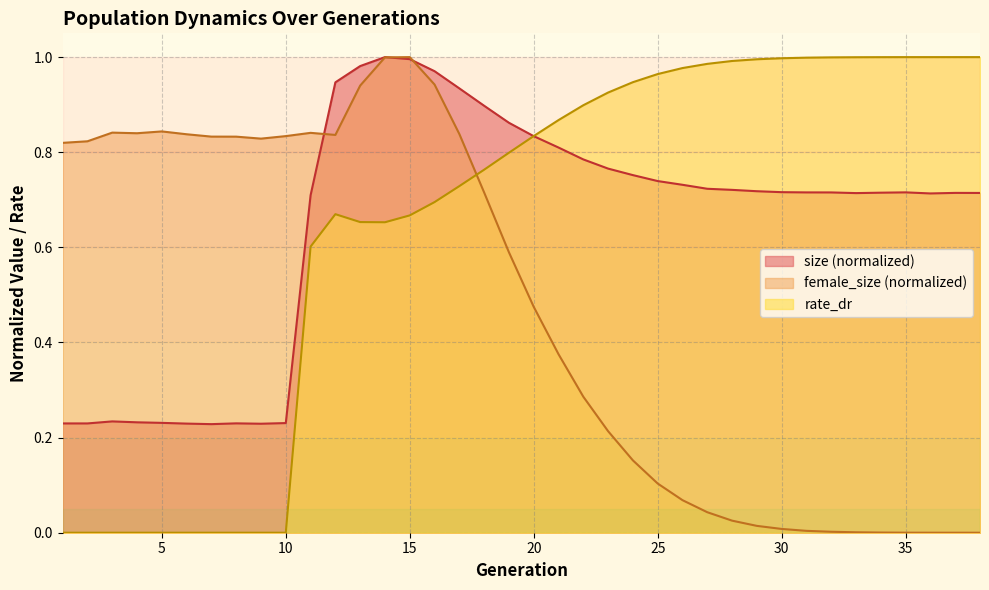

List the series in order of their peak value, lowest first.

size, female_size, rate_dr